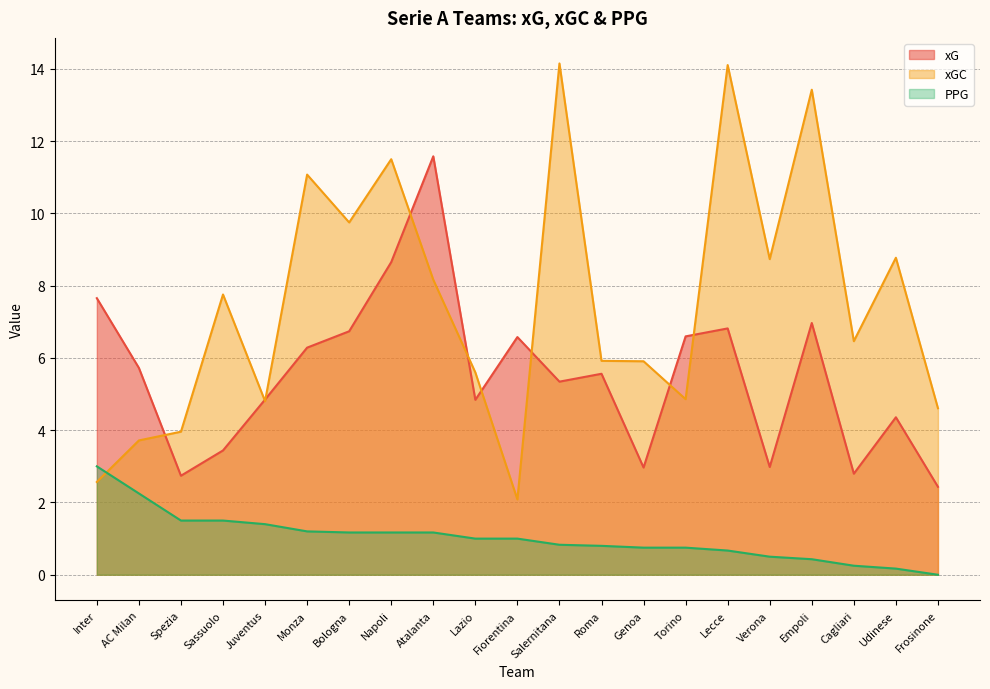

Reading left to right, what are all the values shown in this chart?

xG: Inter=7.7	AC Milan=5.7	Spezia=2.7	Sassuolo=3.4	Juventus=4.8	Monza=6.3	Bologna=6.7	Napoli=8.7	Atalanta=11.6	Lazio=4.8	Fiorentina=6.6	Salernitana=5.3	Roma=5.6	Genoa=3.0	Torino=6.6	Lecce=6.8	Verona=3.0	Empoli=7.0	Cagliari=2.8	Udinese=4.4	Frosinone=2.4
xGC: Inter=2.6	AC Milan=3.7	Spezia=4.0	Sassuolo=7.8	Juventus=4.8	Monza=11.1	Bologna=9.8	Napoli=11.5	Atalanta=8.2	Lazio=5.6	Fiorentina=2.1	Salernitana=14.2	Roma=5.9	Genoa=5.9	Torino=4.9	Lecce=14.1	Verona=8.7	Empoli=13.4	Cagliari=6.5	Udinese=8.8	Frosinone=4.6
PPG: Inter=3.0	AC Milan=2.2	Spezia=1.5	Sassuolo=1.5	Juventus=1.4	Monza=1.2	Bologna=1.2	Napoli=1.2	Atalanta=1.2	Lazio=1.0	Fiorentina=1.0	Salernitana=0.8	Roma=0.8	Genoa=0.8	Torino=0.8	Lecce=0.7	Verona=0.5	Empoli=0.4	Cagliari=0.2	Udinese=0.2	Frosinone=0.0